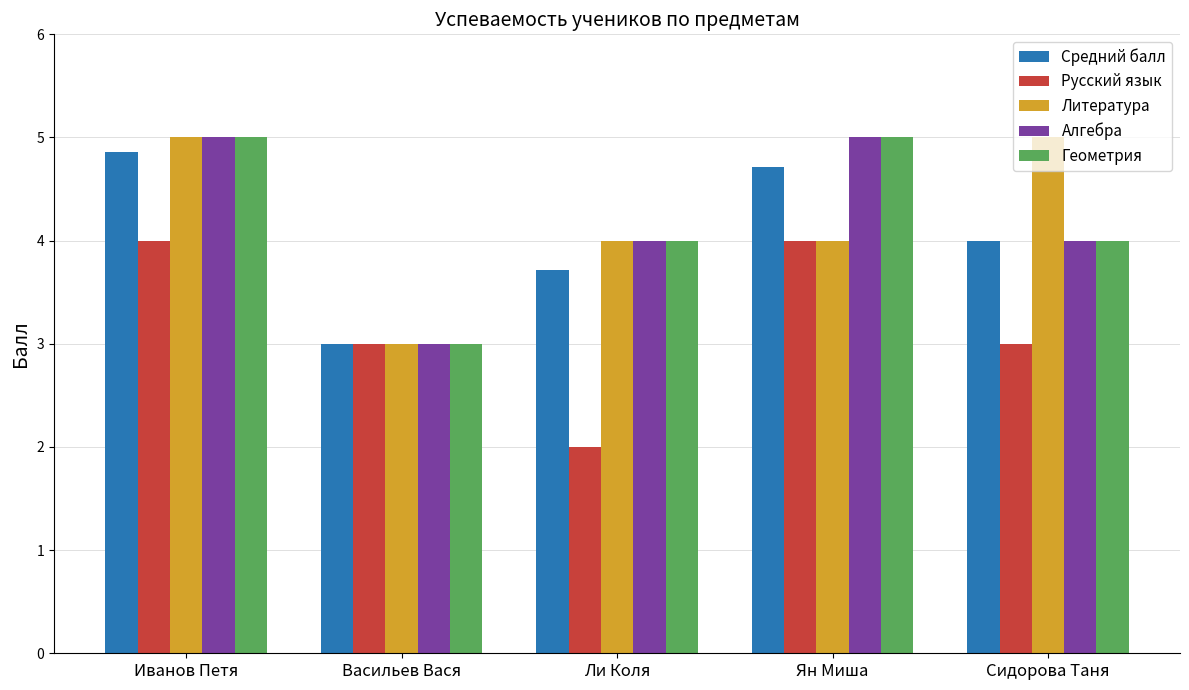

What is the sum of the Литература values at Сидорова Таня and Ян Миша?

9.0